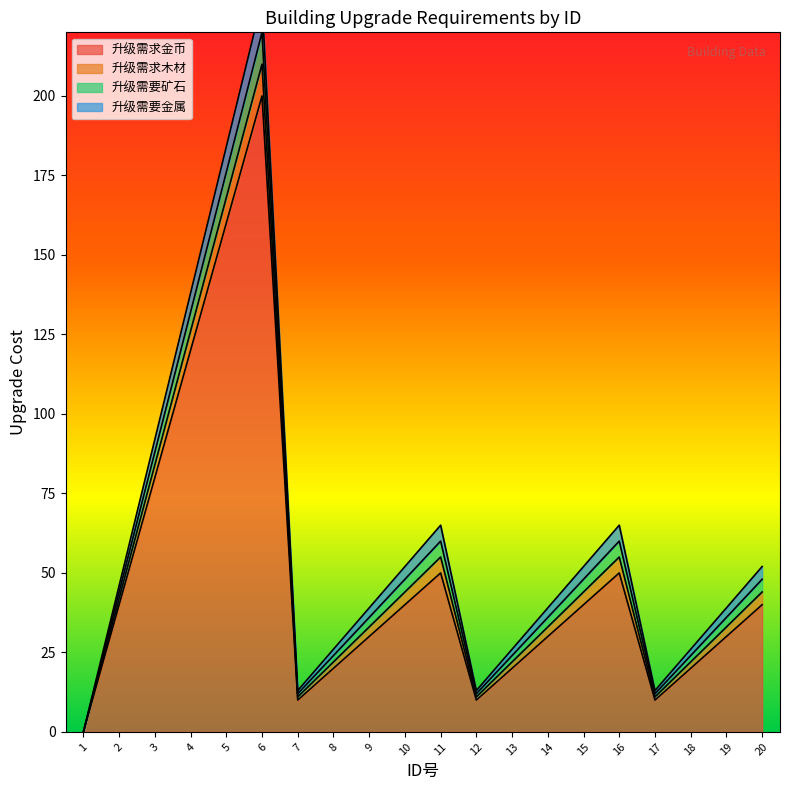

Rank the series by their maximum value, from lowest to highest.

upgrade_wood, upgrade_stone, upgrade_metal, upgrade_coin